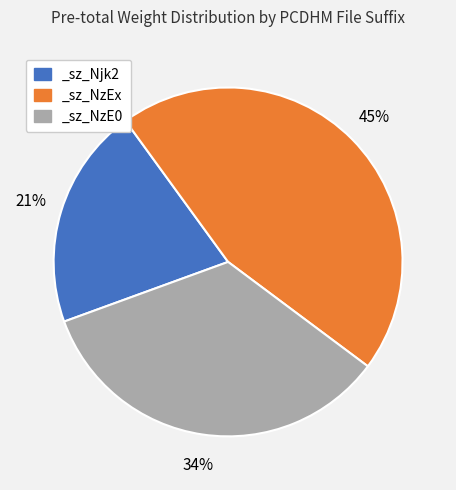

Is there any slice that represents more than half of the pie?

No